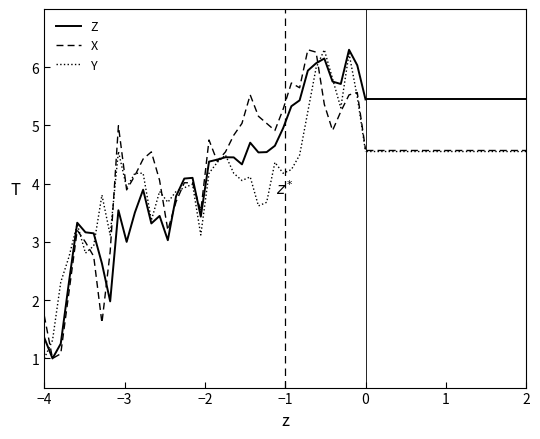

What is the maximum value for X?

6.3